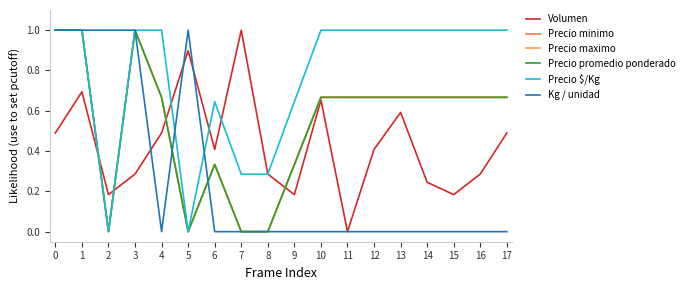

How many lines are shown in the chart?

6